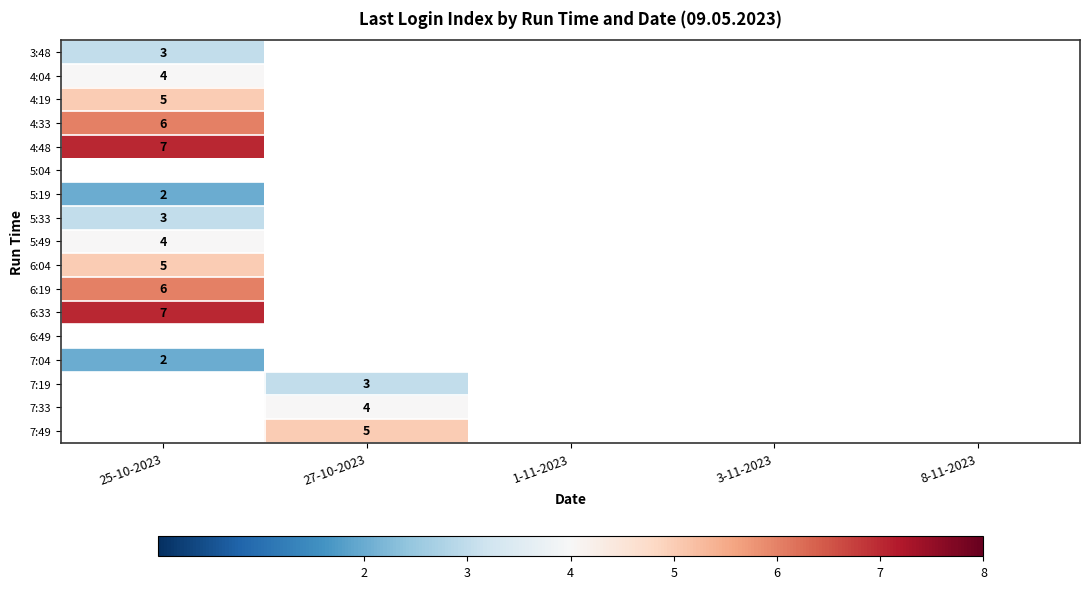

The 7:49 series shows 9 at 27-10-2023. True or false?

False